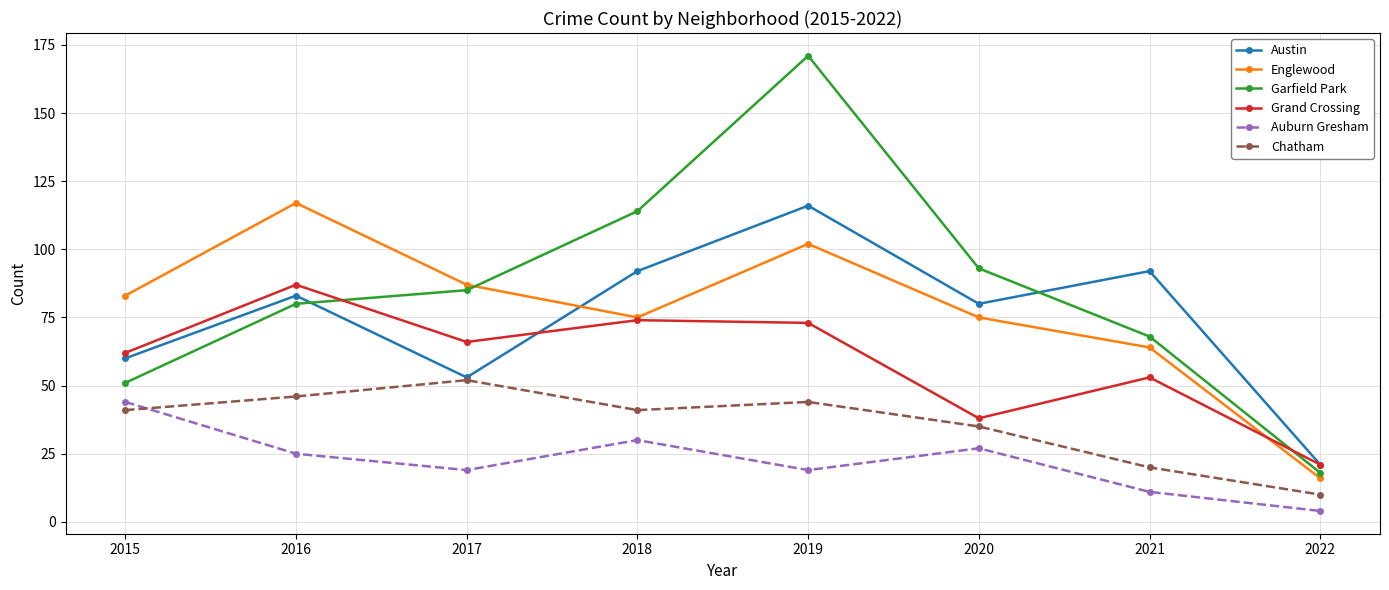

Reading left to right, transcribe all the data shown in this chart.

Austin: 2015=60	2016=83	2017=53	2018=92	2019=116	2020=80	2021=92	2022=21
Englewood: 2015=83	2016=117	2017=87	2018=75	2019=102	2020=75	2021=64	2022=16
Garfield Park: 2015=51	2016=80	2017=85	2018=114	2019=171	2020=93	2021=68	2022=18
Grand Crossing: 2015=62	2016=87	2017=66	2018=74	2019=73	2020=38	2021=53	2022=21
Auburn Gresham: 2015=44	2016=25	2017=19	2018=30	2019=19	2020=27	2021=11	2022=4
Chatham: 2015=41	2016=46	2017=52	2018=41	2019=44	2020=35	2021=20	2022=10